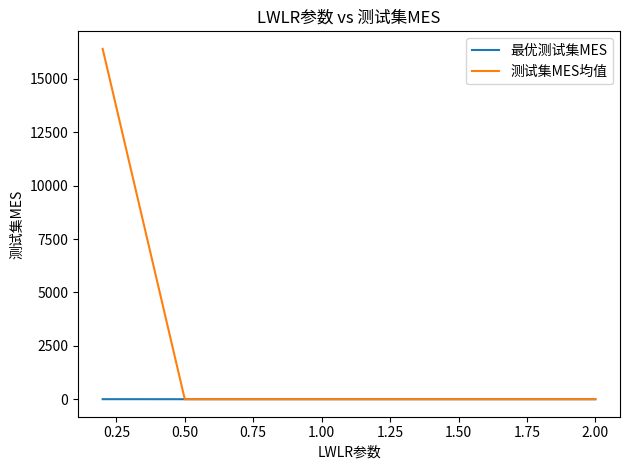

Which series has the largest range (max minus min)?

测试集MES均值